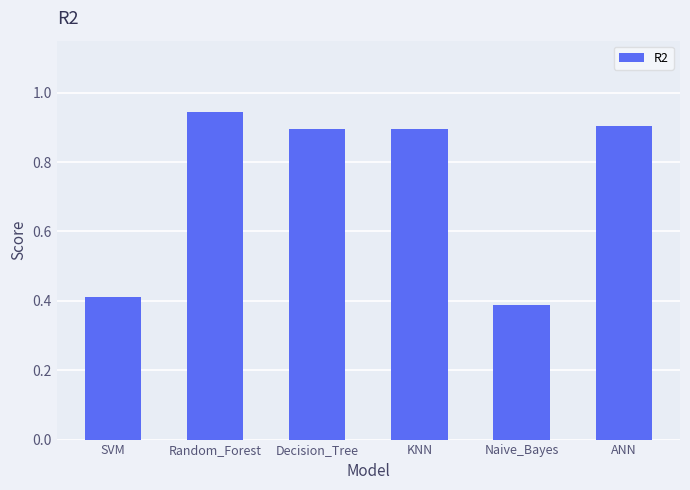

At which category does the chart reach its peak across all series?

Random_Forest